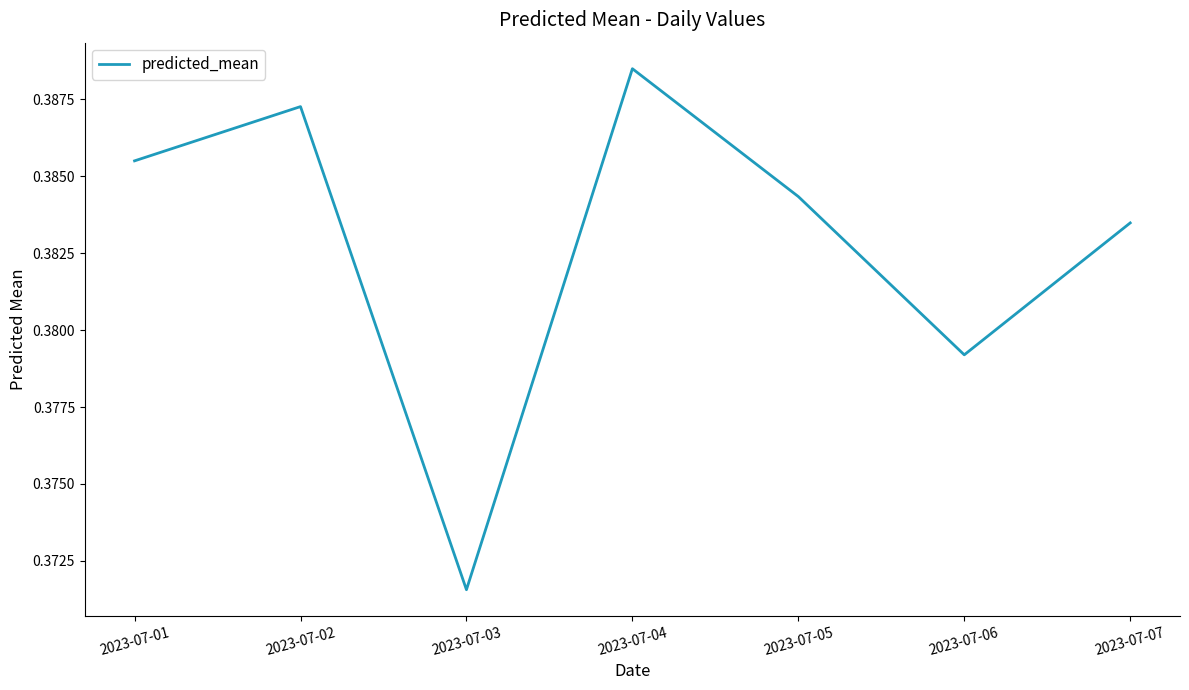

Which has a higher value, 2023-07-03 or 2023-07-06?

2023-07-06